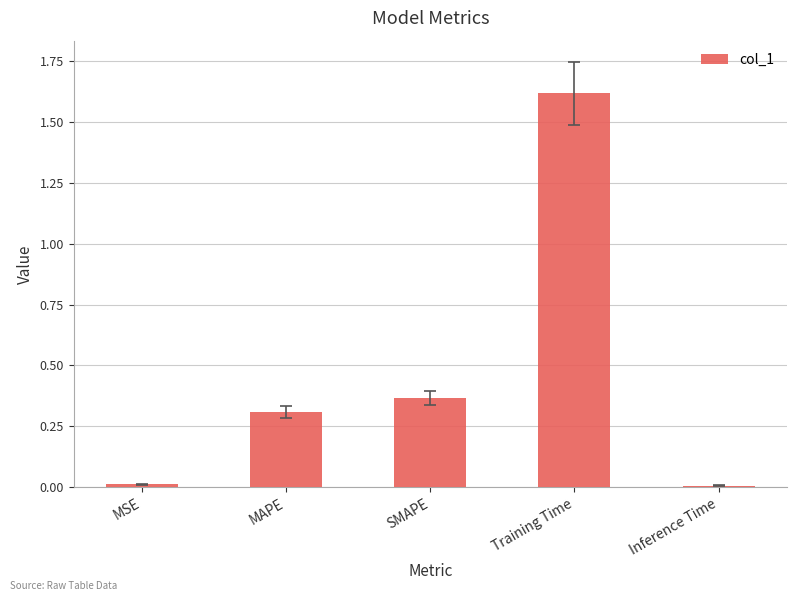

What is the sum of the values at Inference Time and MAPE?

0.3